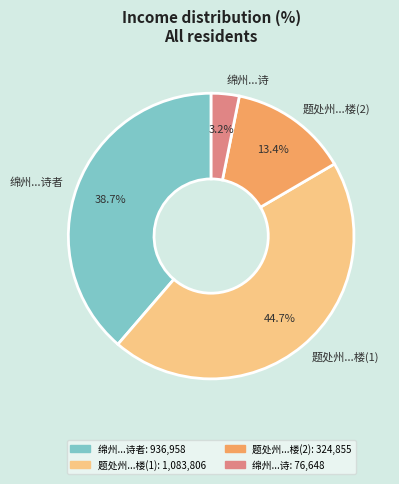

Is 绵州...诗者 the majority of the pie?

No